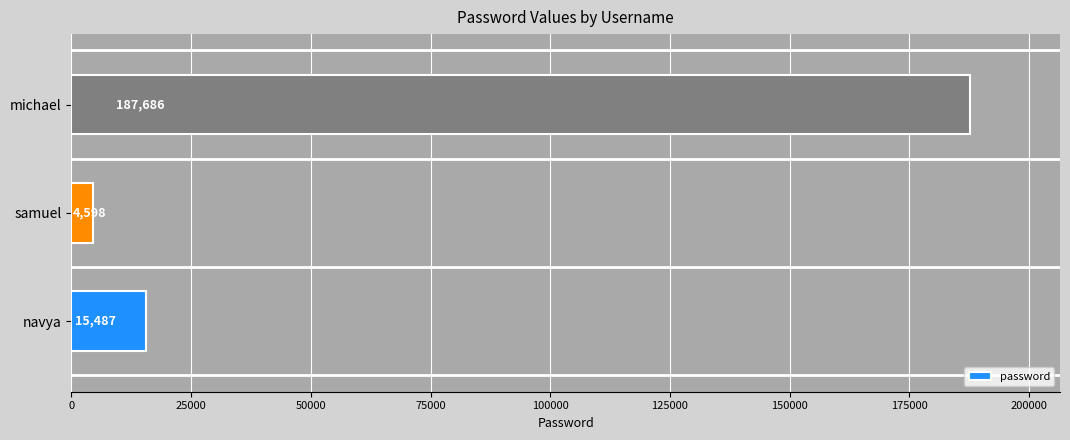

True or false: the data shows 4598 at samuel.

True